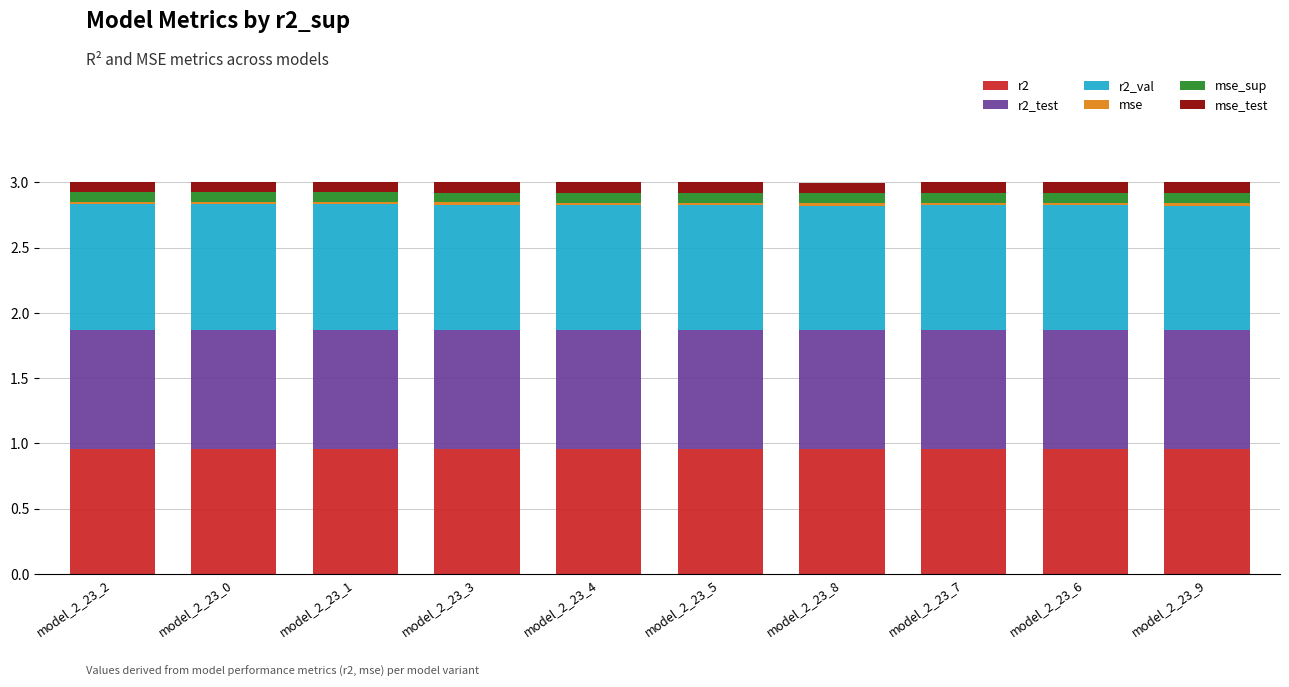

The r2 series shows 1.5 at model_2_23_7. True or false?

False